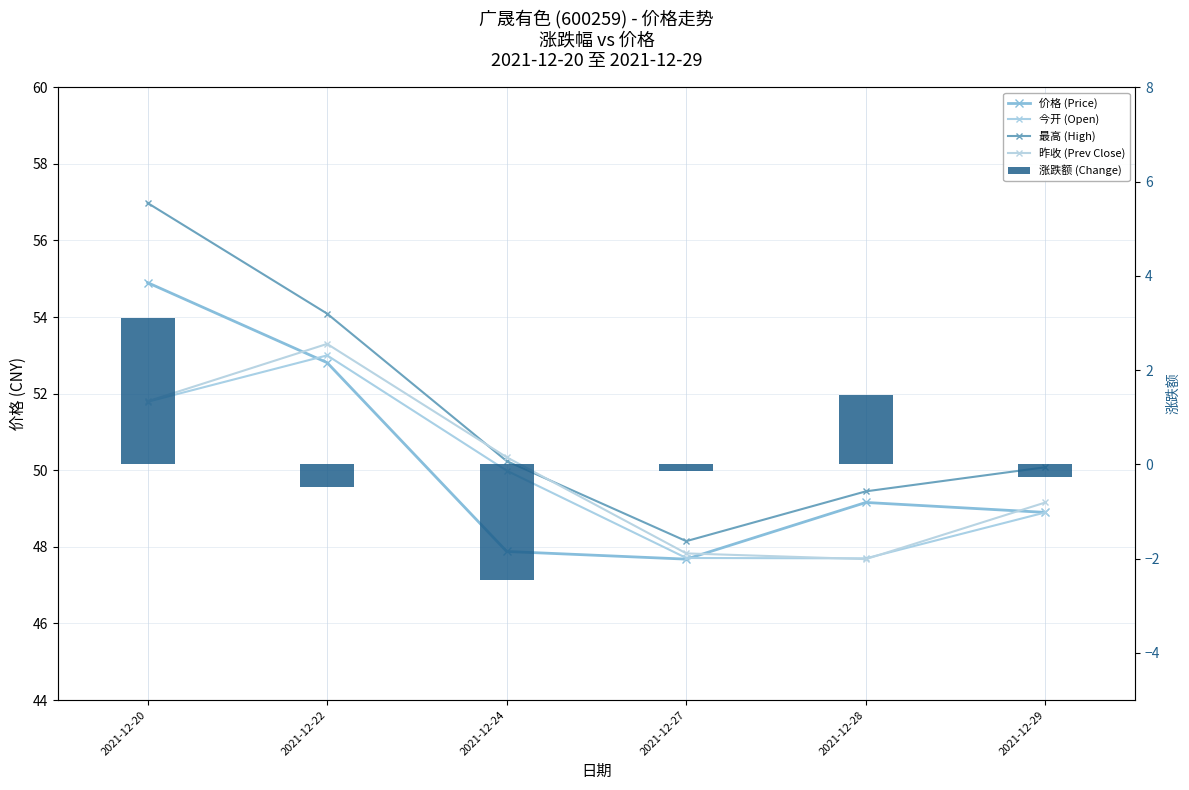

Which series has the widest spread of values?

最高 (High)